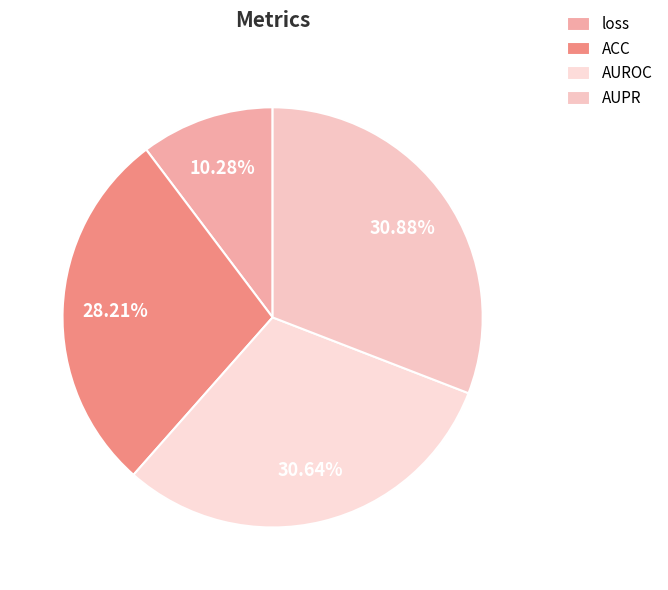

To the nearest percent, what is the average slice percentage?

25%